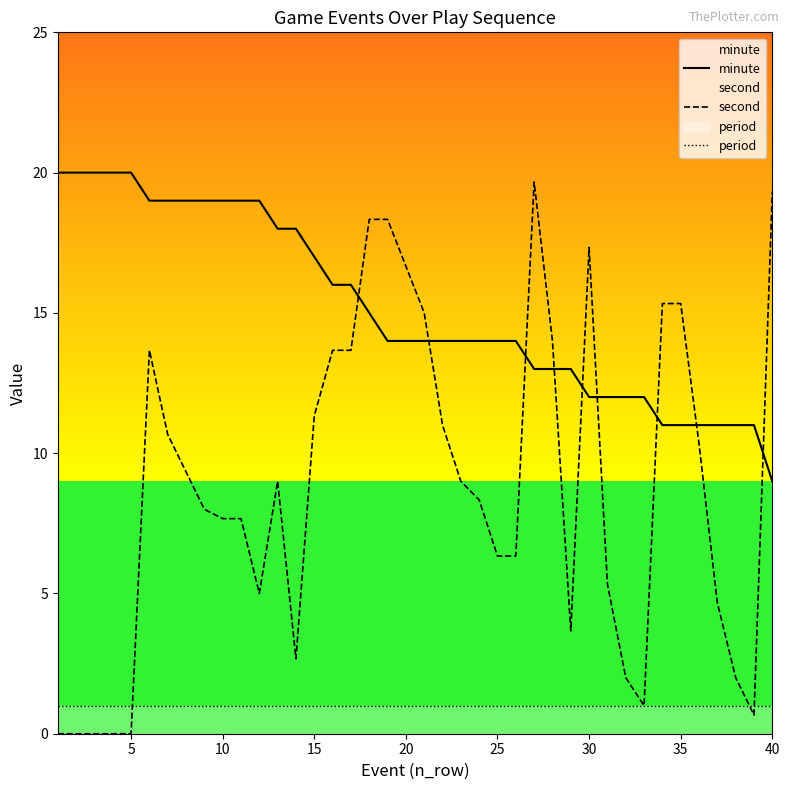

True or false: period and minute intersect in this chart.

False